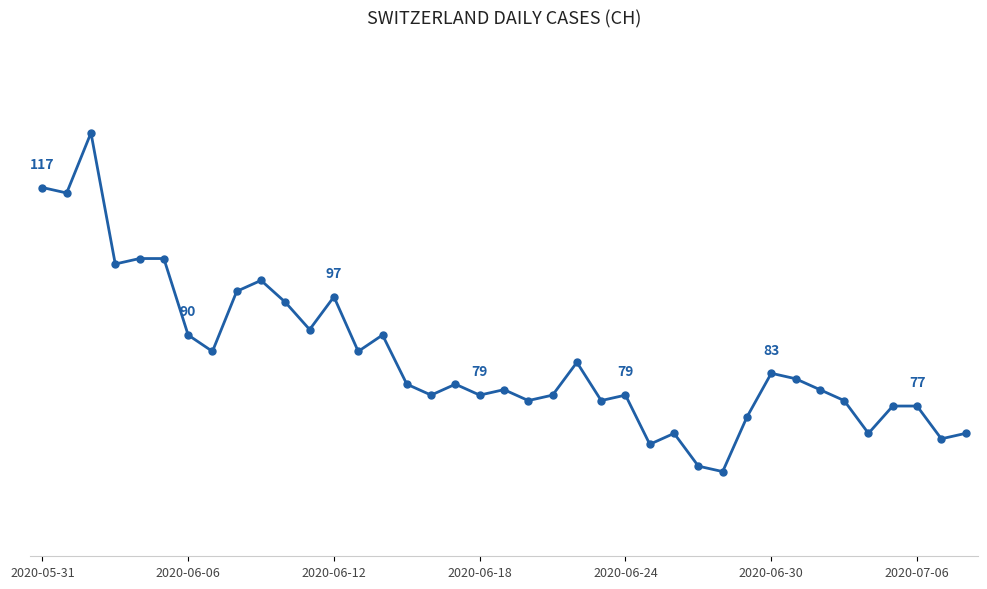

Does the chart have visible grid lines?

No